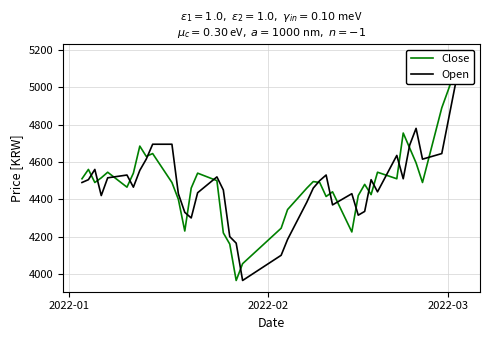

How many interior local valleys does the Close series have?

10